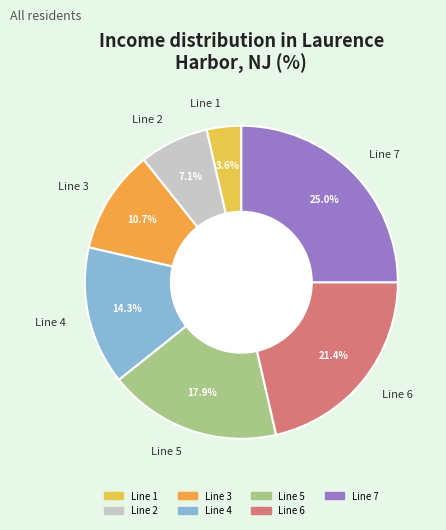

Approximately how many times larger is the value at Line 5 compared to Line 7?

0.7